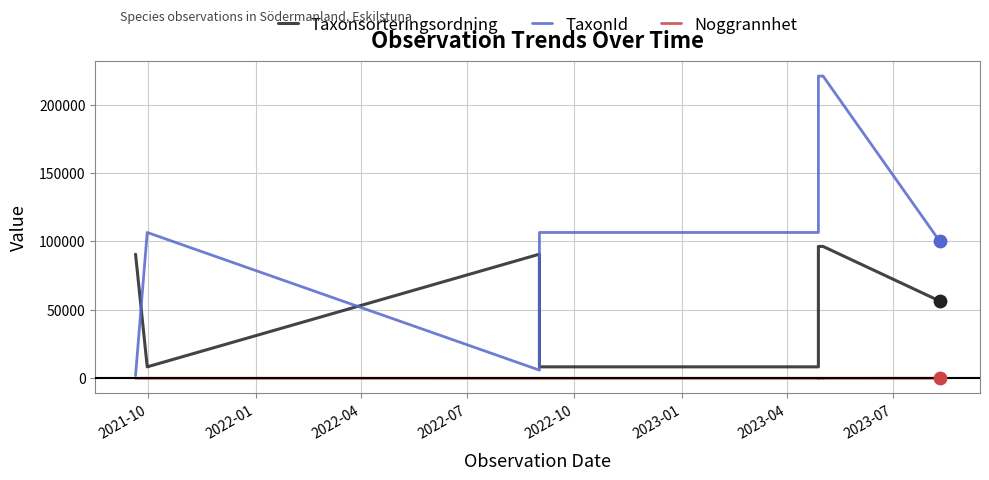

Which series reaches the minimum Y coordinate?

Noggrannhet